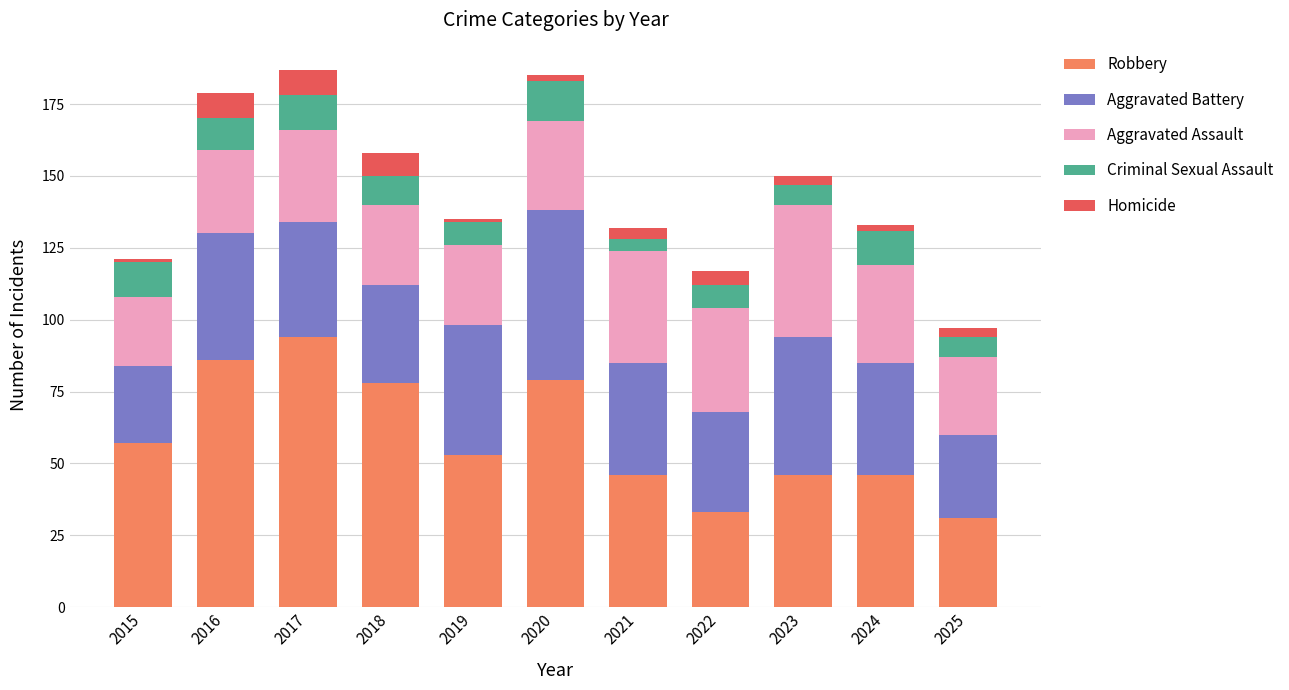

Does the chart contain stacked bars?

Yes